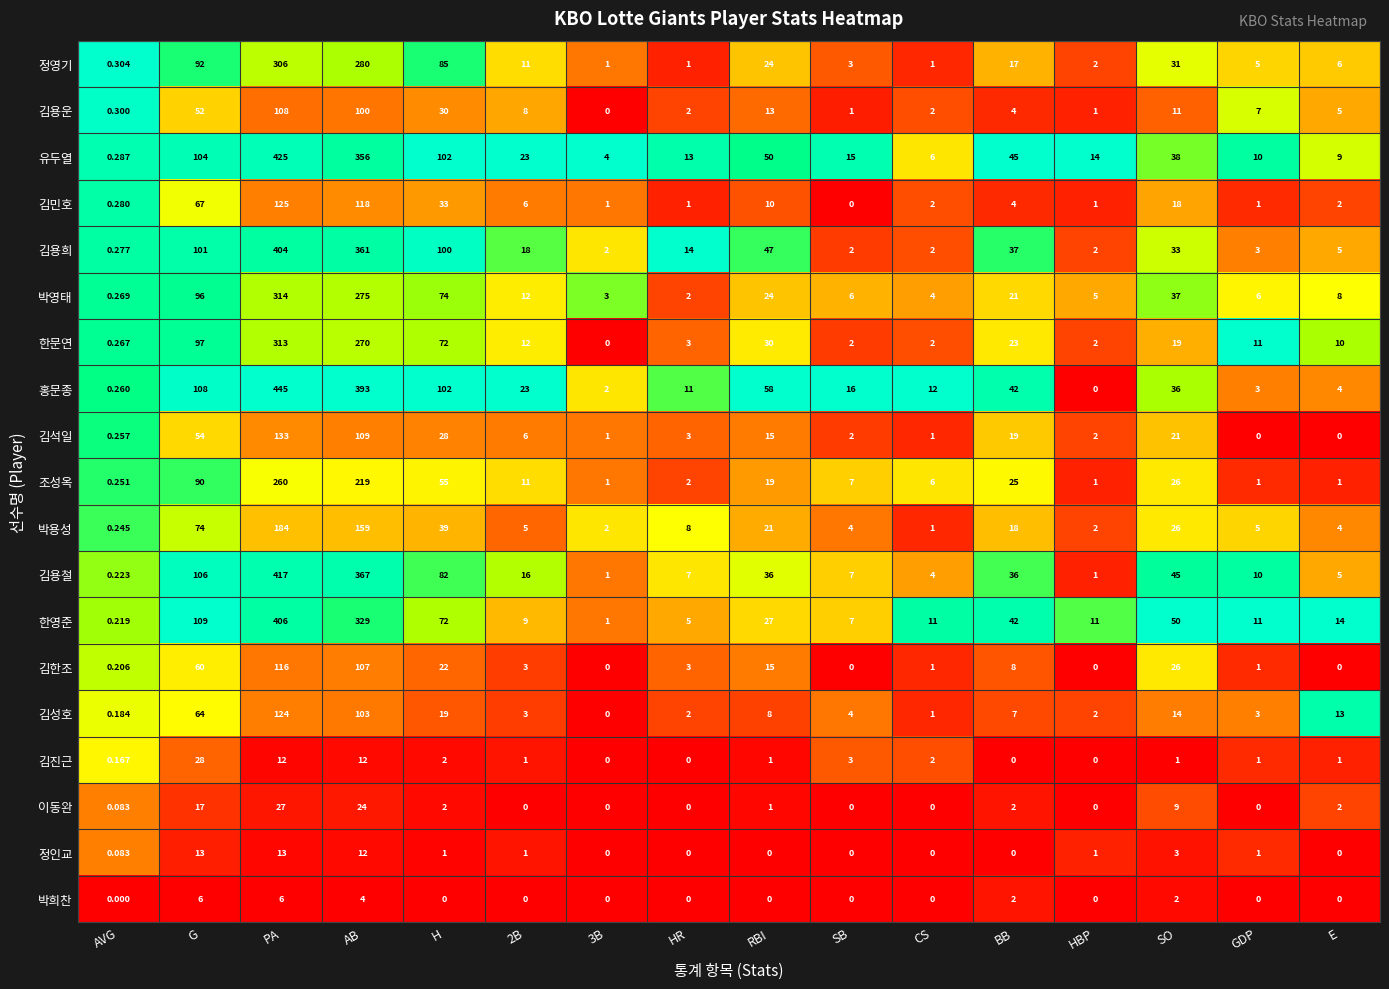

Rank the series by their maximum value, from highest to lowest.

홍문종, 유두열, 김용철, 한영준, 김용희, 박영태, 한문연, 정영기, 조성옥, 박용성, 김석일, 김민호, 김성호, 김한조, 김용운, 김진근, 이동완, 정인교, 박희찬